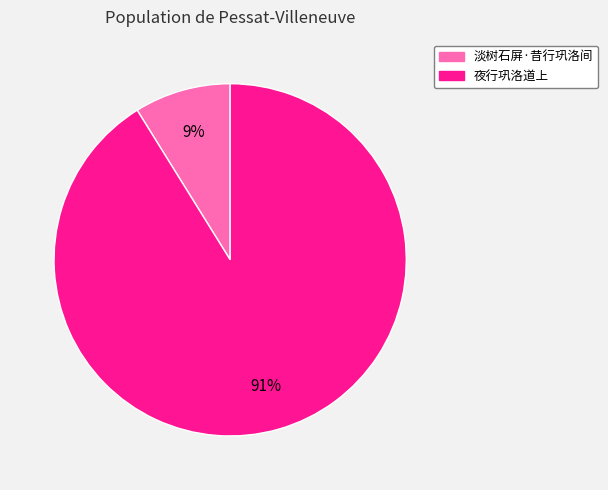

To the nearest percent, what is the difference between the largest and smallest slice percentages?

82%